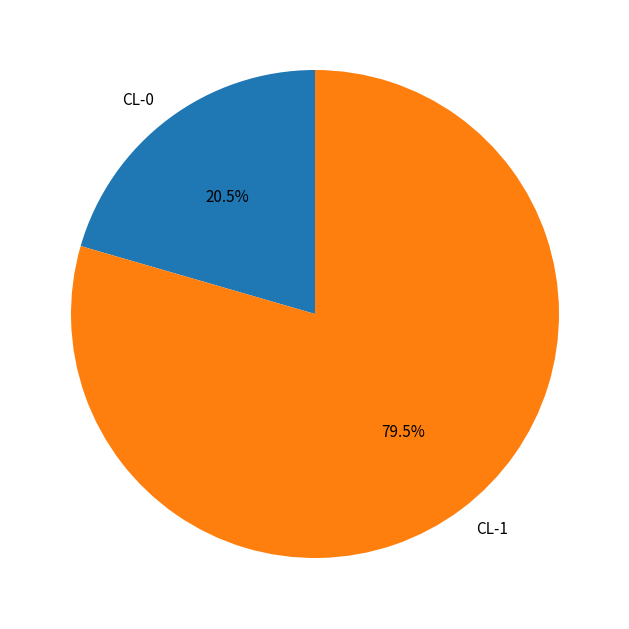

Is CL-1 the majority of the pie?

Yes